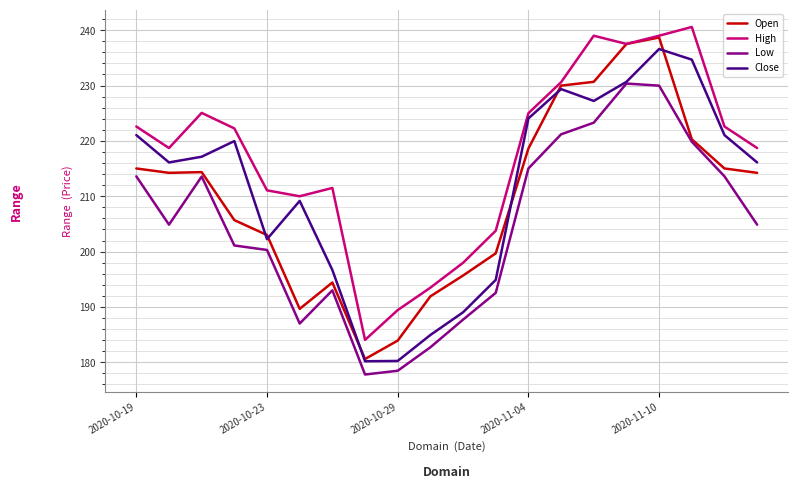

Which series has the largest total across all categories?

High